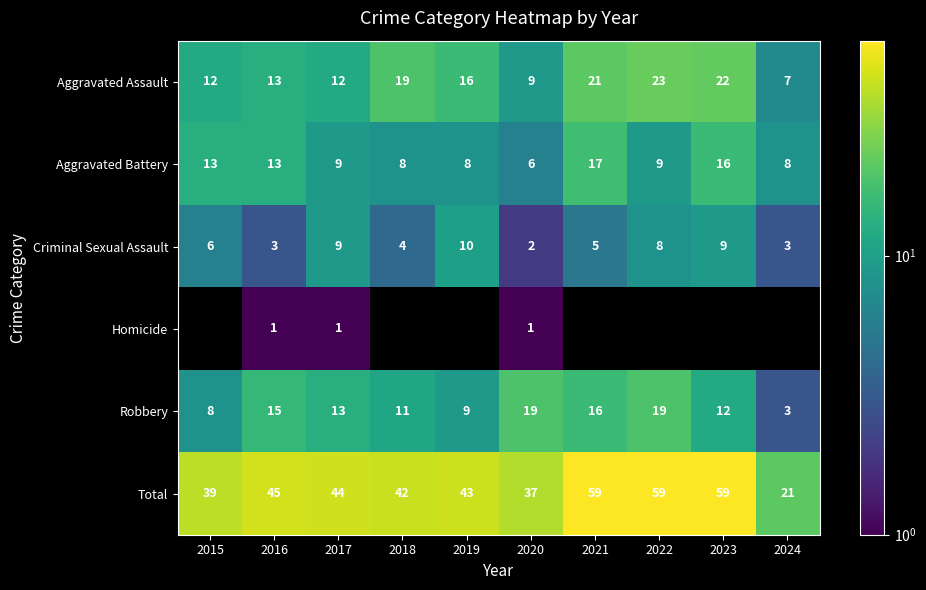

What is the sum of all Robbery values?

125